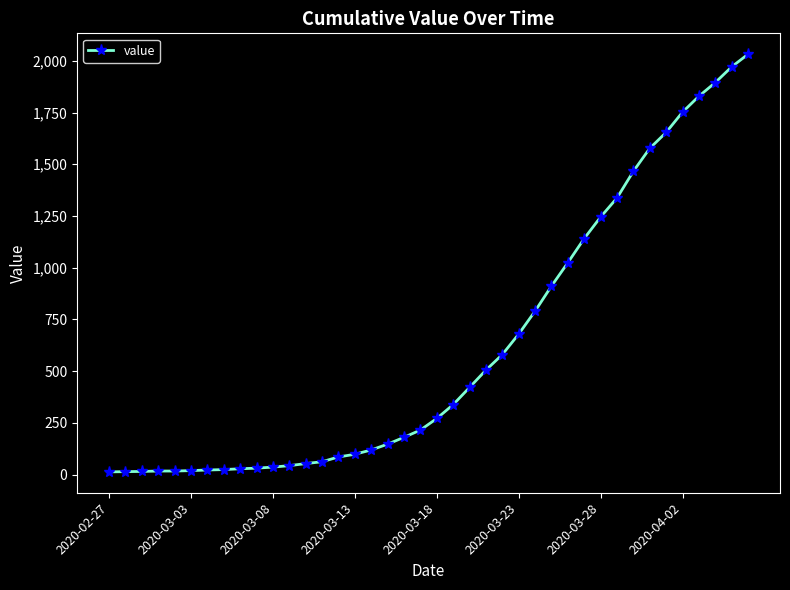

What is the value of the 35th point from the left?

1654